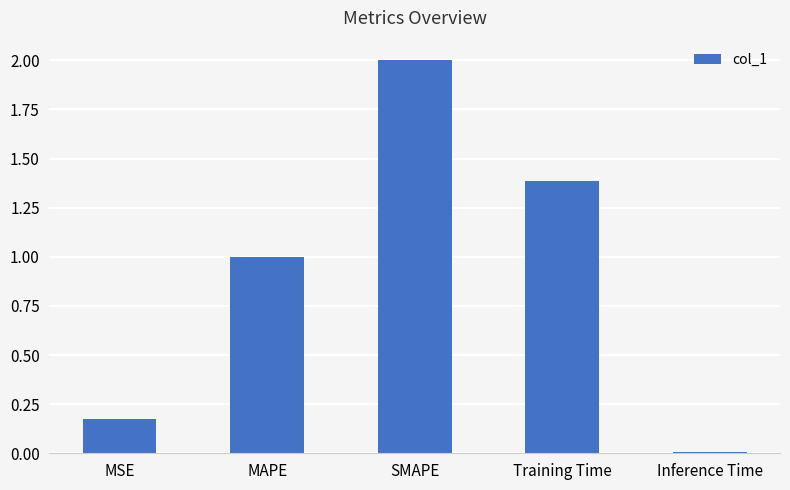

True or false: the data shows 0.5 at MAPE.

False